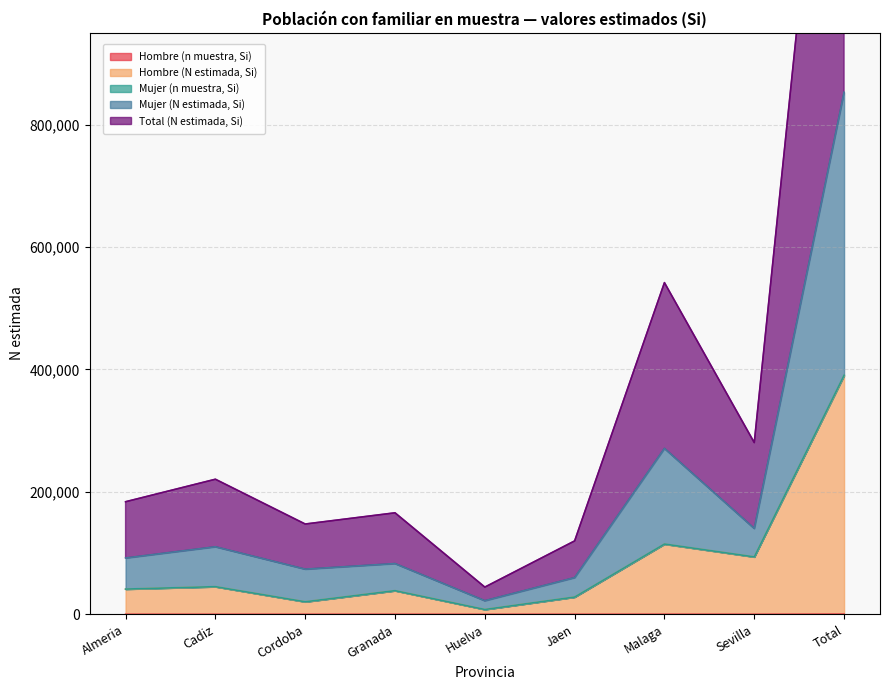

What is the greatest value displayed?

1705093